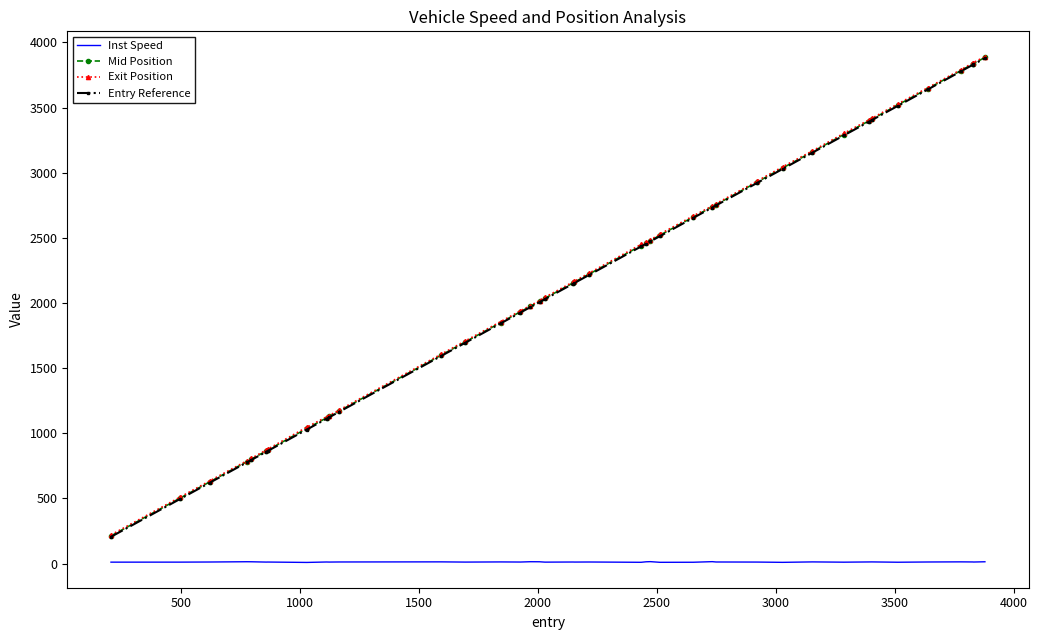

True or false: Inst Speed and Exit Position cross at least once.

False